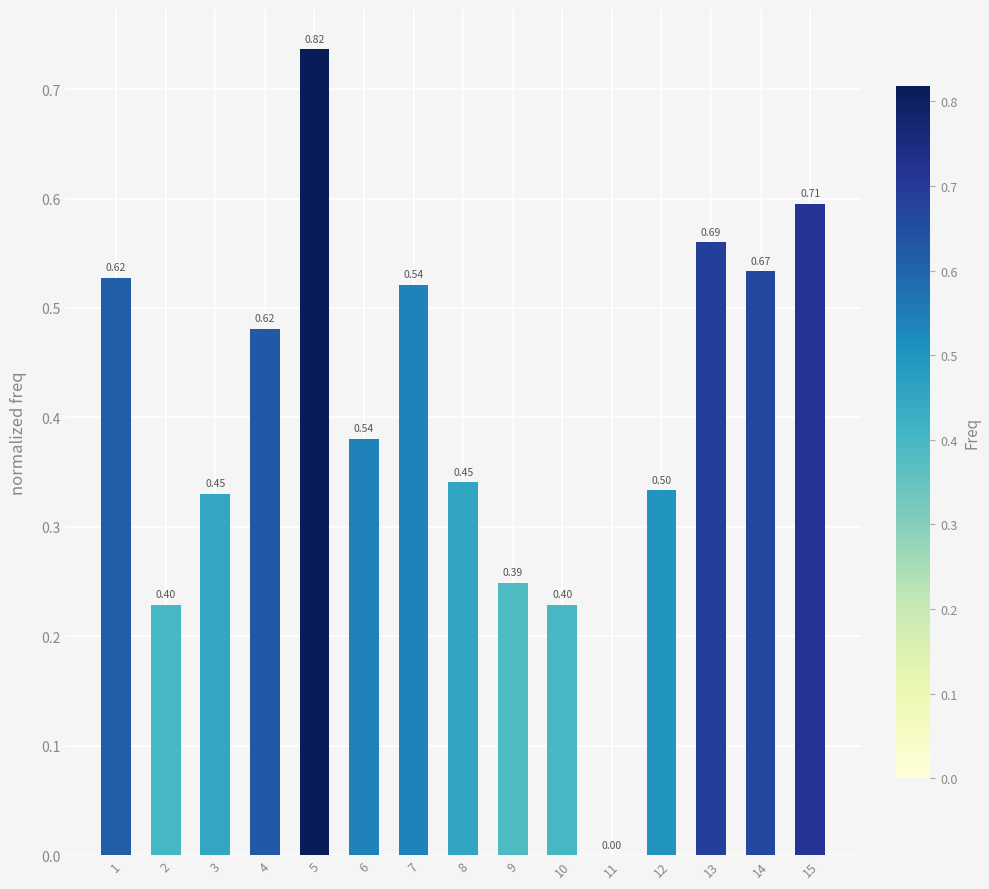

What is the change in value from 7 to 8?

-0.2